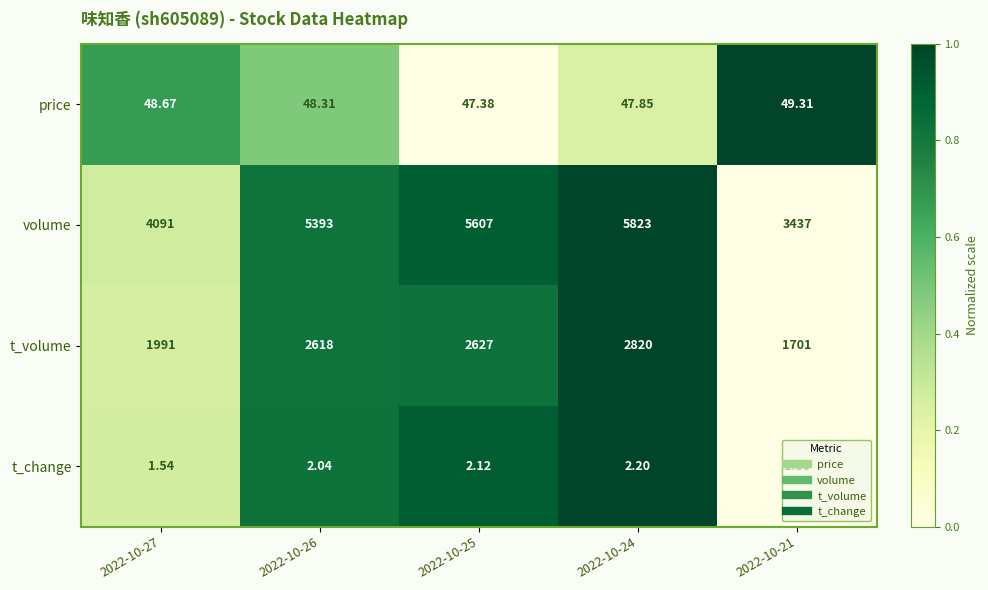

Which series has the largest total across all categories?

volume